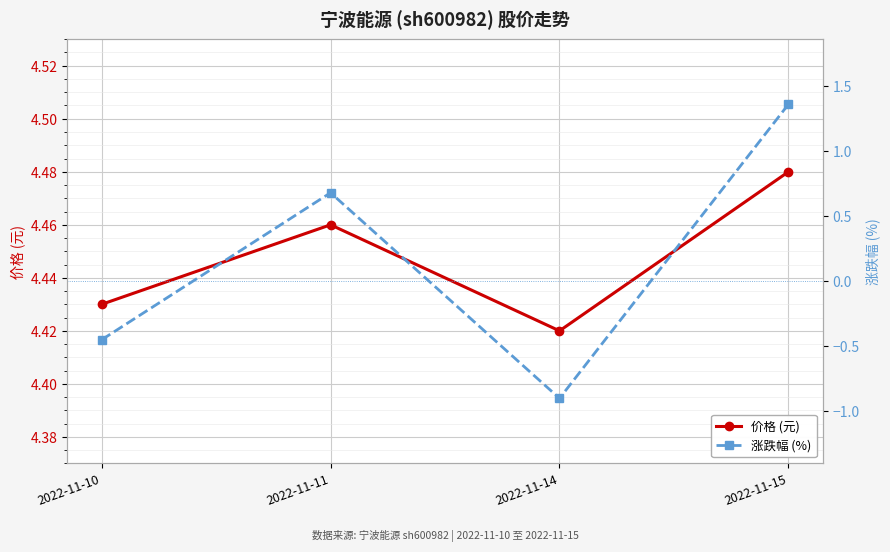

True or false: 涨跌幅 (%) and 价格 (元) intersect in this chart.

False